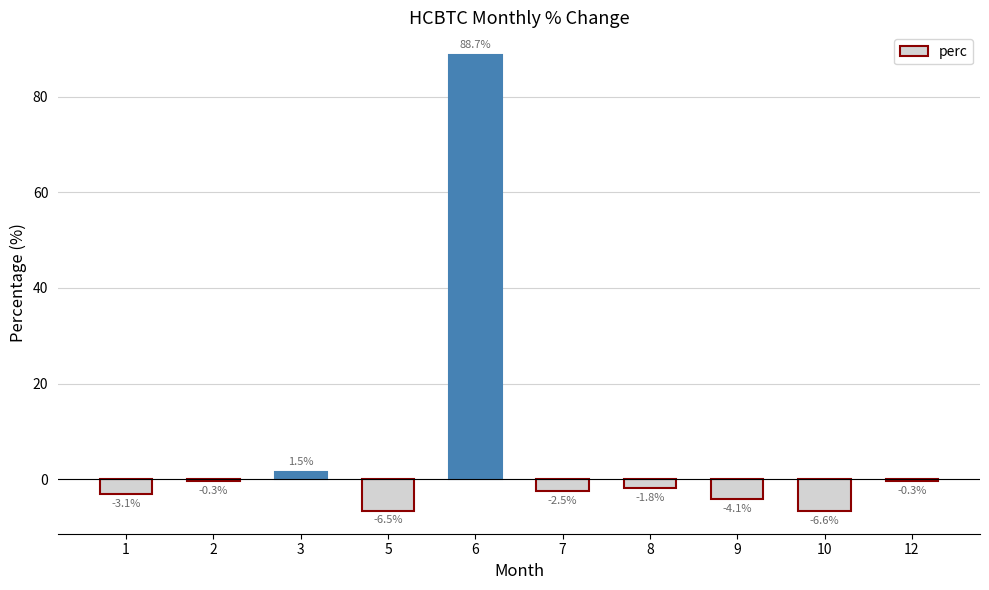

What is the sum of the values at 12 and 3?

1.2